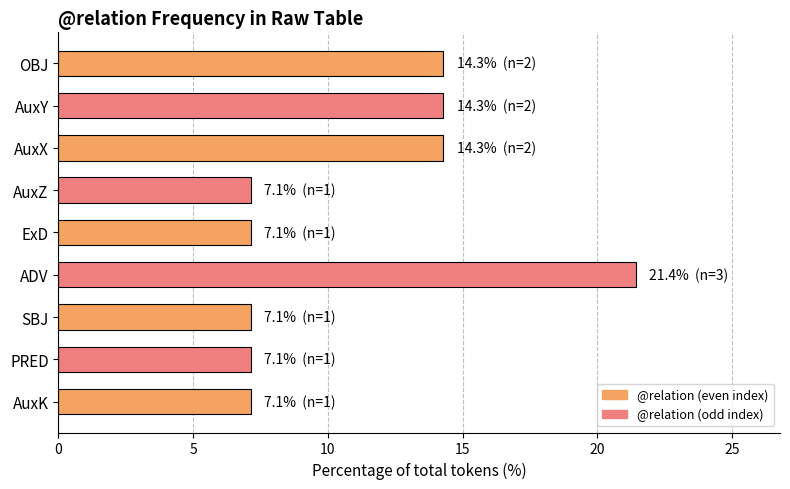

The chart shows a value of 11.5 at ExD. True or false?

False